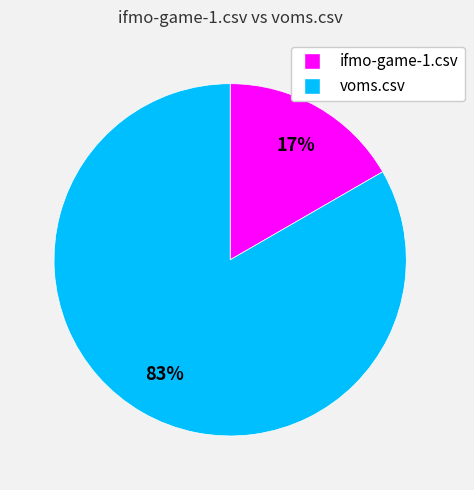

Is ifmo-game-1.csv the majority of the pie?

No